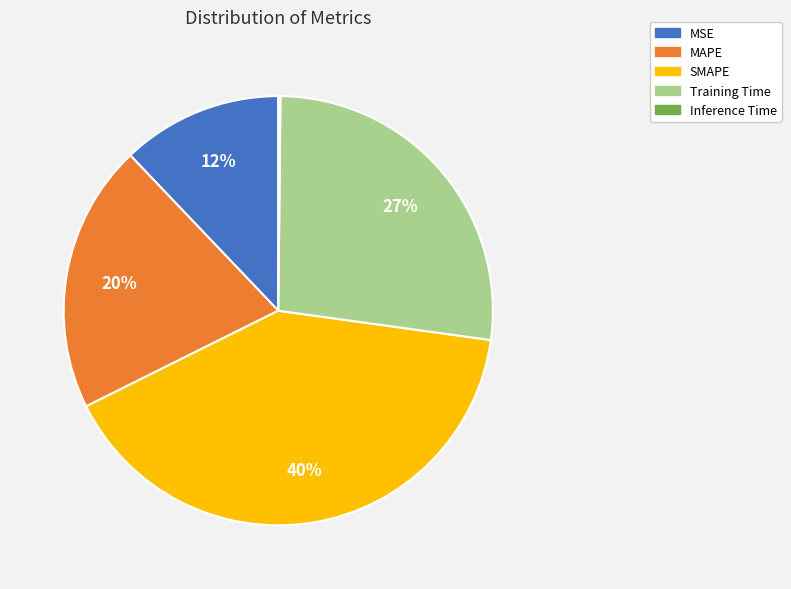

Is the sum of MAPE and Training Time greater than half?

No